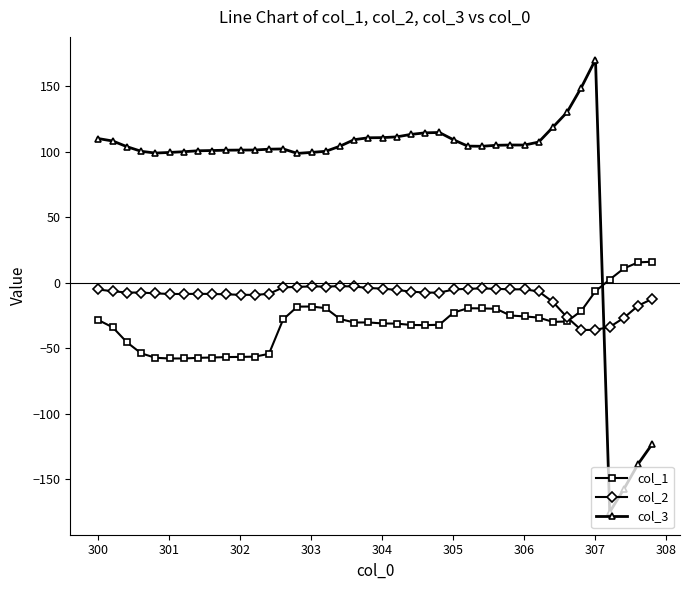

What is the value of the col_1 point at the 31st from the left?

-25.7